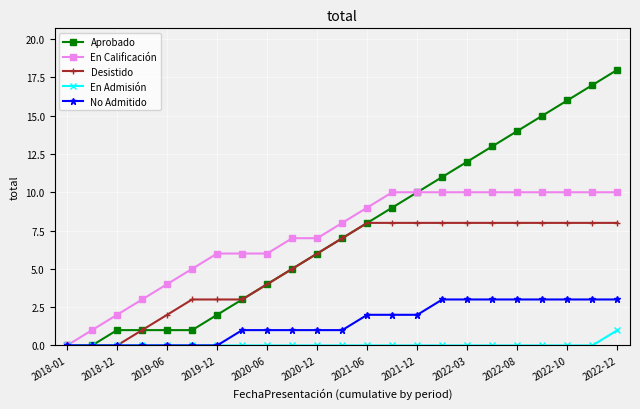

Which series has the widest spread of values?

Aprobado